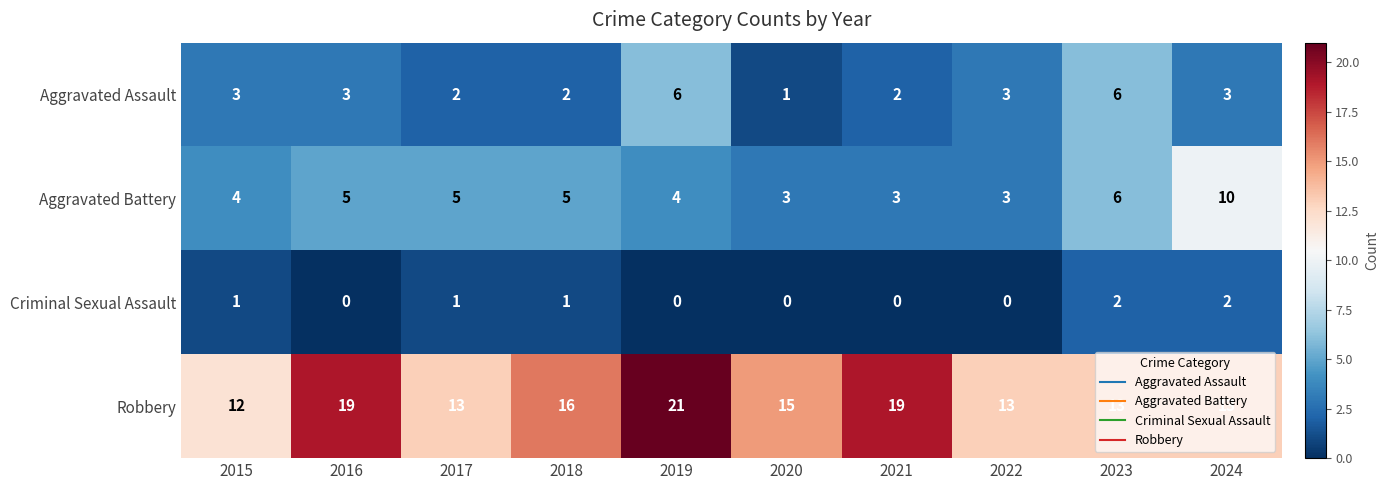

What is the difference between the Aggravated Assault values at 2015 and 2023?

3